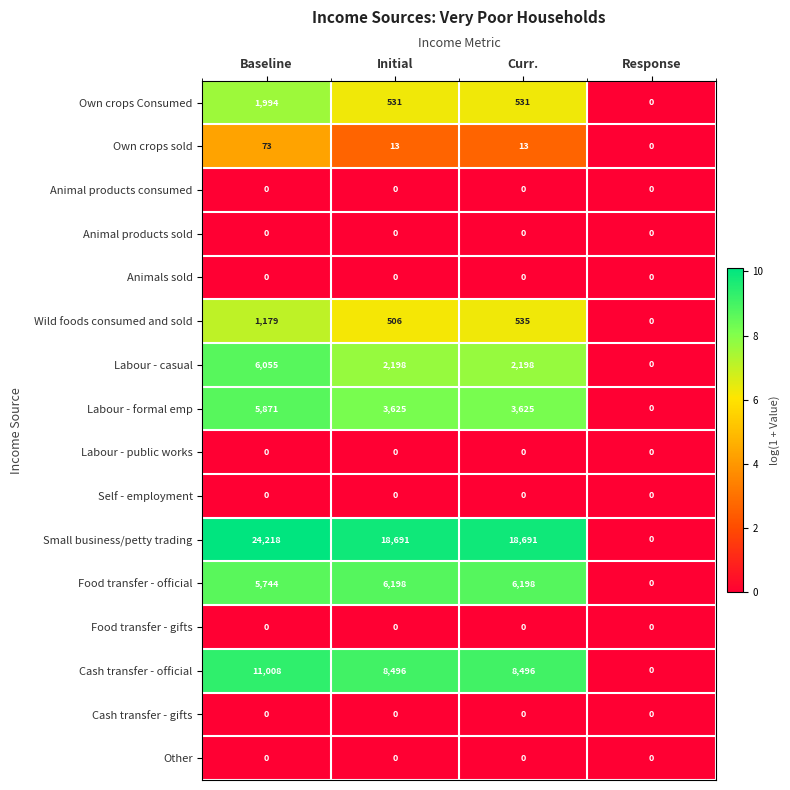

Which label corresponds to the largest value in the chart?

Baseline